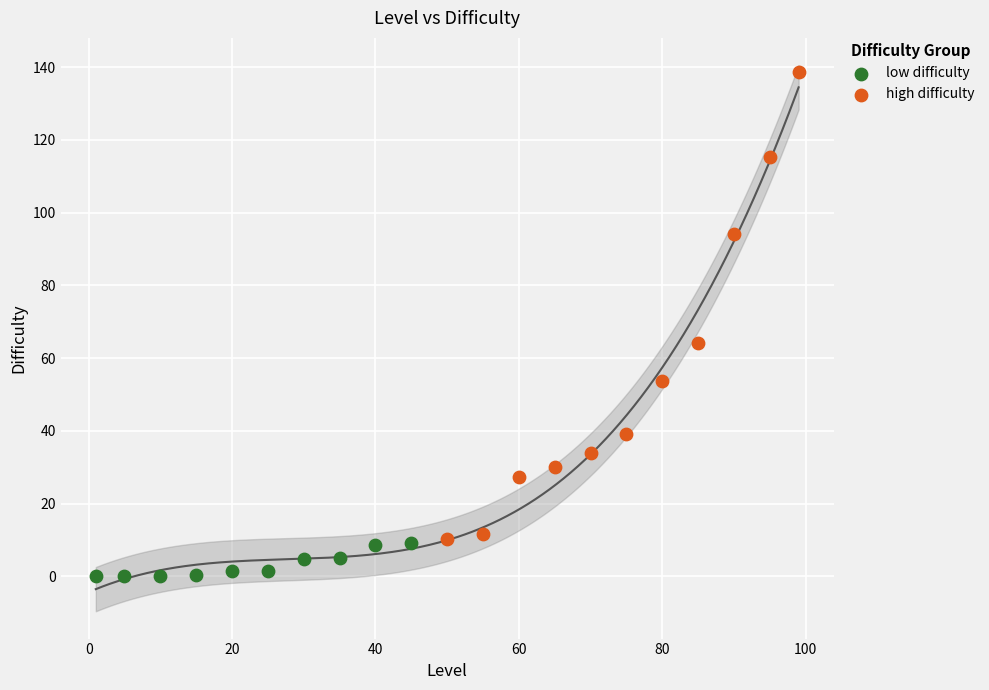

Which series reaches the maximum Y coordinate?

high difficulty